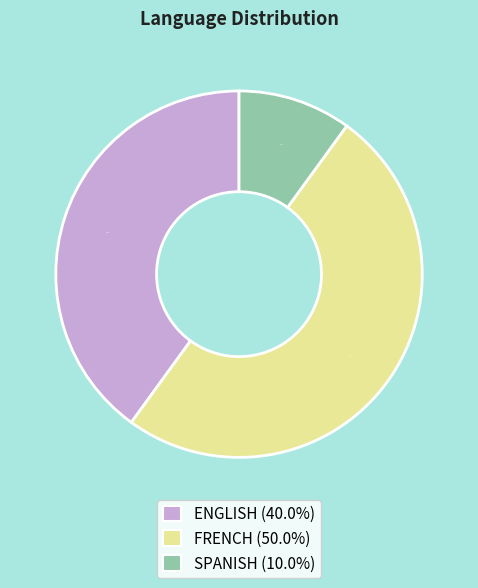

How many segments does this pie chart have?

3